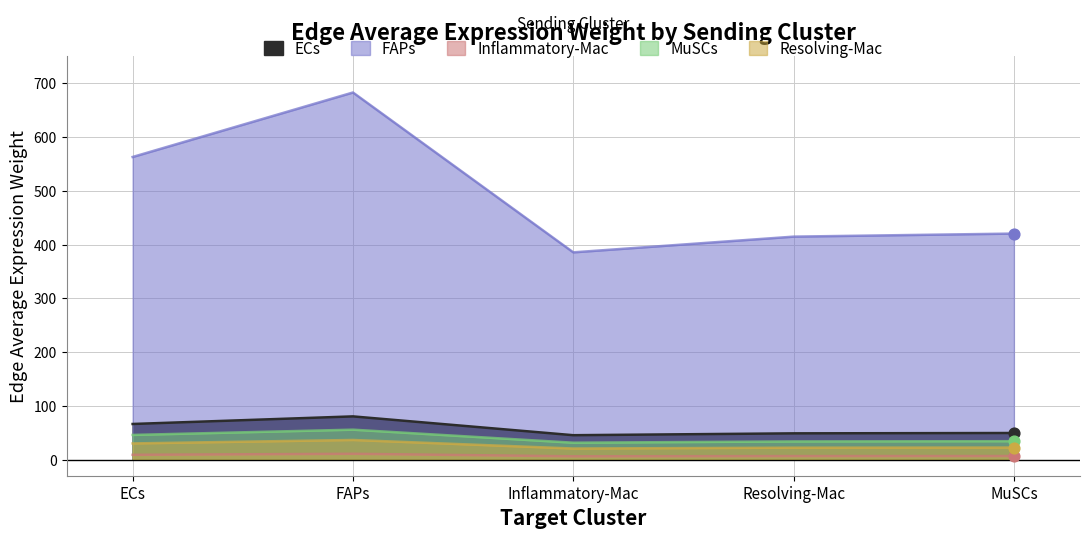

At which category is the sum across all series the highest?

FAPs